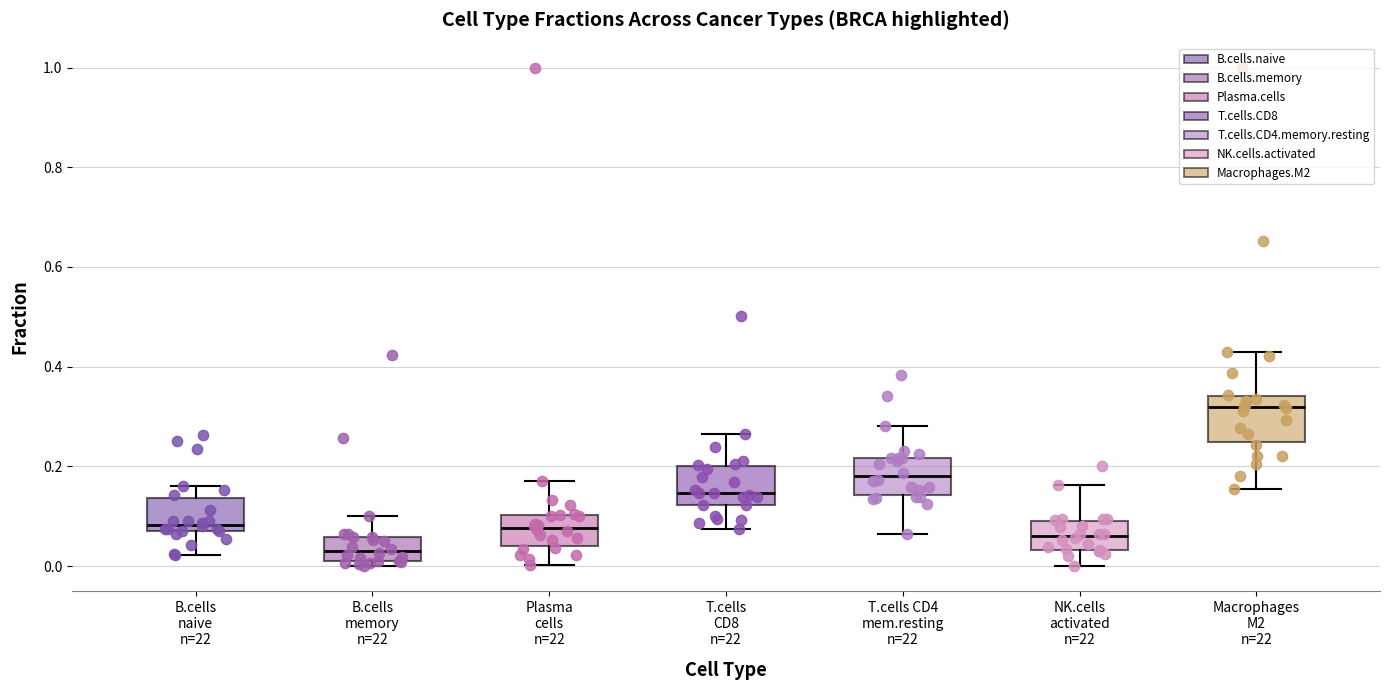

Reading left to right, transcribe this box plot: for each box, give where its median line is, the range the box spans, and where its two whiskers end, as read against the y-axis. The values are not printed on the chart, so give them approximately, as read against the axis.

B.cells naive n=22: median 0.08, box 0.06 to 0.14, whiskers 0.02 to 0.16
B.cells memory n=22: median 0.04, box 0.00 to 0.06, whiskers 0.00 (just below the box's lower edge) to 0.10
Plasma cells n=22: median 0.08, box 0.04 to 0.10, whiskers 0.00 to 0.18
T.cells CD8 n=22: median 0.14, box 0.12 to 0.20, whiskers 0.08 to 0.26
T.cells CD4 mem.resting n=22: median 0.18, box 0.14 to 0.22, whiskers 0.06 to 0.28
NK.cells activated n=22: median 0.06, box 0.04 to 0.08, whiskers 0.00 to 0.16
Macrophages M2 n=22: median 0.32, box 0.24 to 0.34, whiskers 0.16 to 0.42